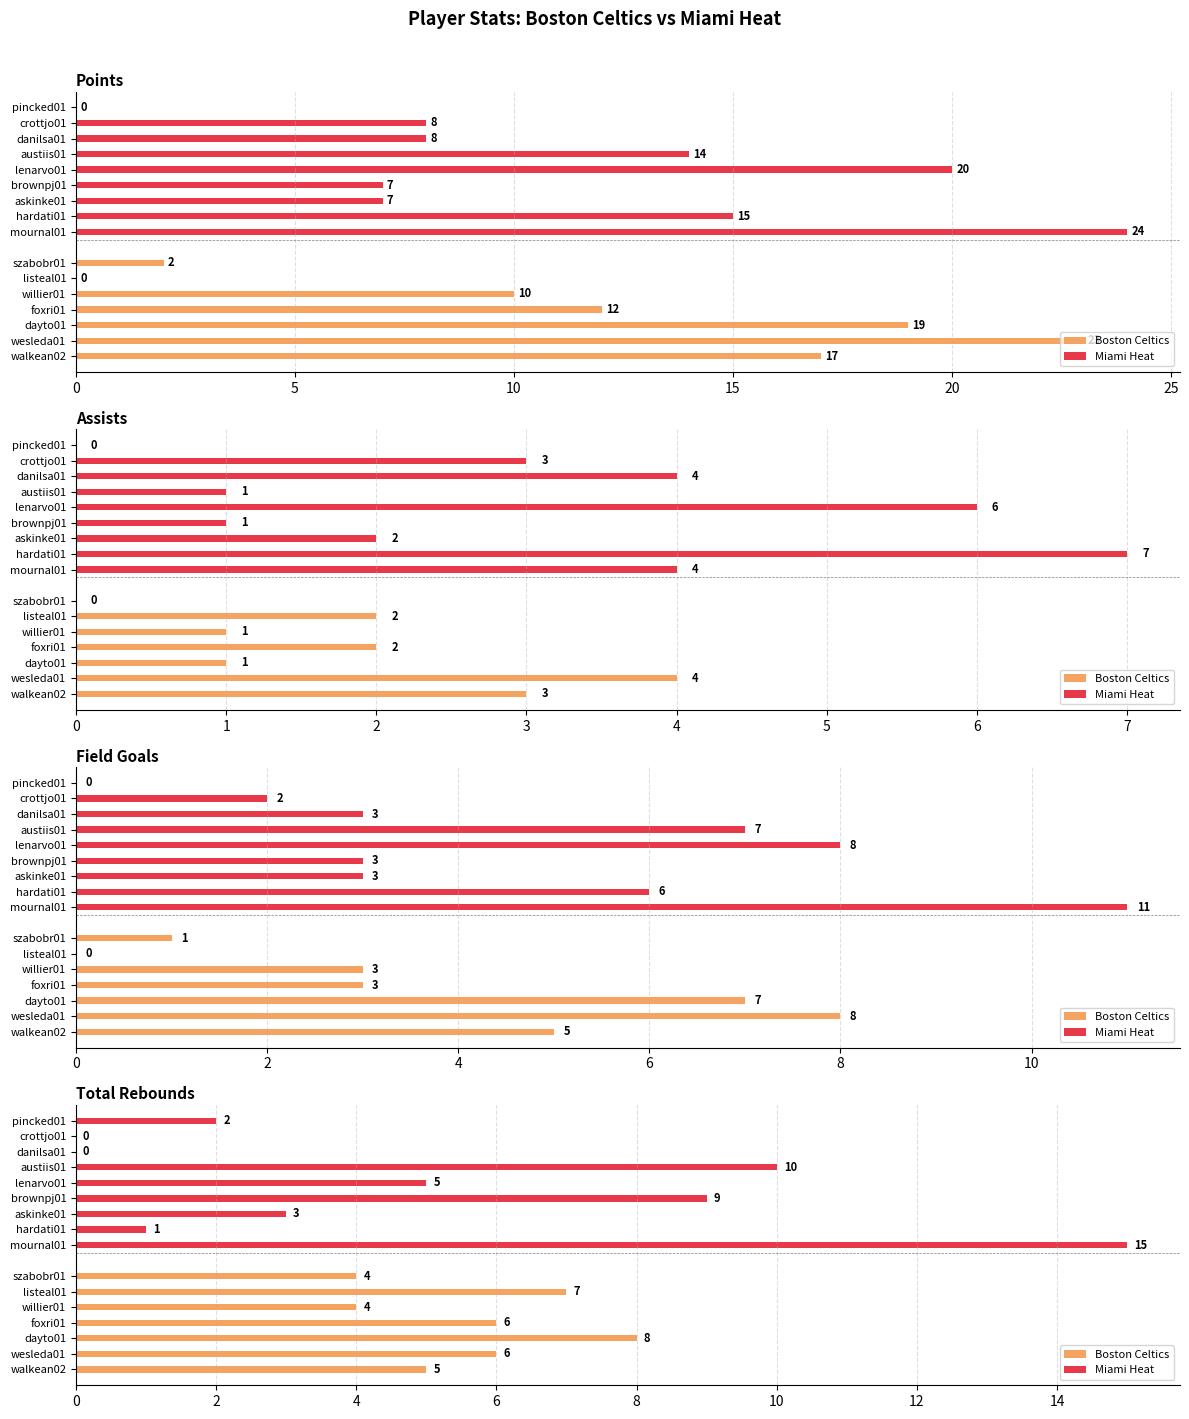

Reading left to right, transcribe all the data shown in this chart.

PTS: walkean02=17	wesleda01=23	dayto01=19	foxri01=12	willier01=10	listeal01=0	szabobr01=2	mournal01=24	hardati01=15	askinke01=7	brownpj01=7	lenarvo01=20	austiis01=14	danilsa01=8	crottjo01=8	pincked01=0
AST: walkean02=3	wesleda01=4	dayto01=1	foxri01=2	willier01=1	listeal01=2	szabobr01=0	mournal01=4	hardati01=7	askinke01=2	brownpj01=1	lenarvo01=6	austiis01=1	danilsa01=4	crottjo01=3	pincked01=0
FG: walkean02=5	wesleda01=8	dayto01=7	foxri01=3	willier01=3	listeal01=0	szabobr01=1	mournal01=11	hardati01=6	askinke01=3	brownpj01=3	lenarvo01=8	austiis01=7	danilsa01=3	crottjo01=2	pincked01=0
TRB: walkean02=5	wesleda01=6	dayto01=8	foxri01=6	willier01=4	listeal01=7	szabobr01=4	mournal01=15	hardati01=1	askinke01=3	brownpj01=9	lenarvo01=5	austiis01=10	danilsa01=0	crottjo01=0	pincked01=2